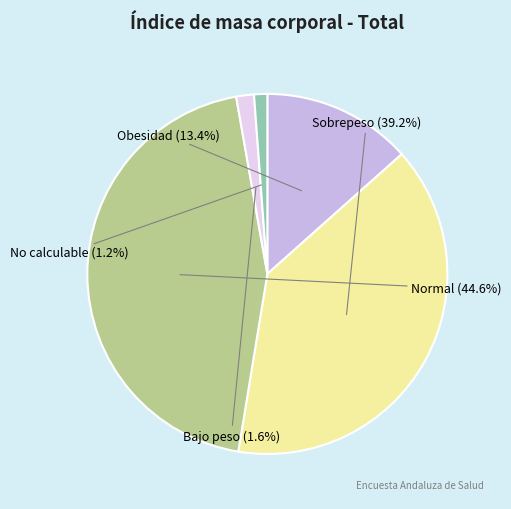

Does any single category account for the majority?

No